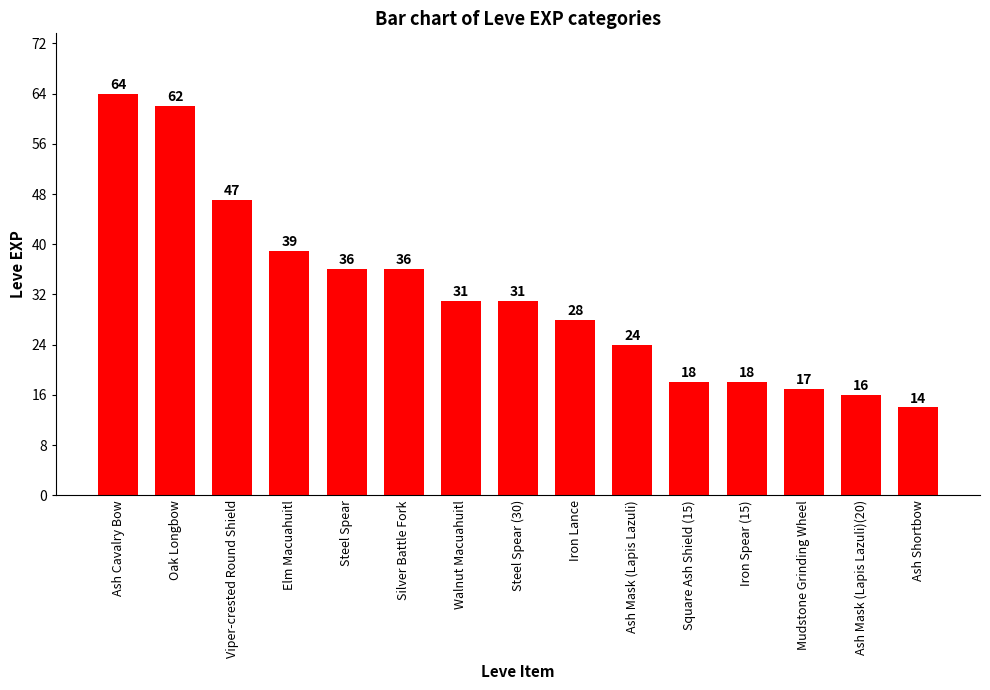

What is the change in value from Ash Cavalry Bow to Elm Macuahuitl?

-25